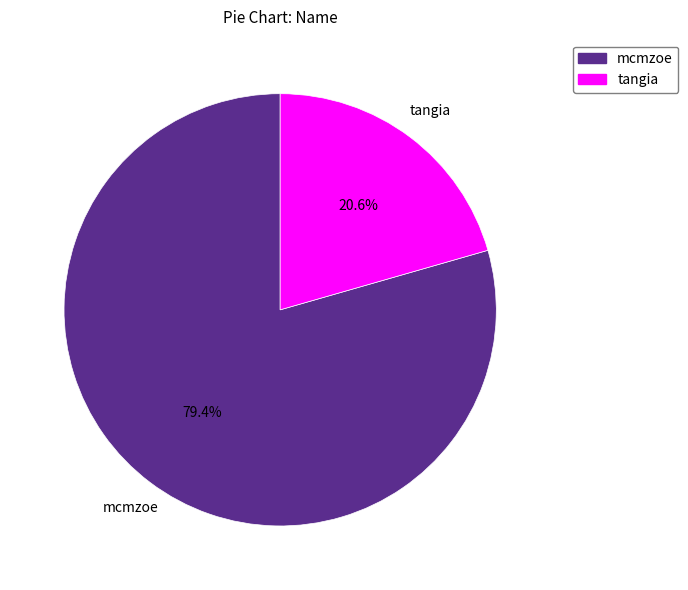

Does any single category account for the majority?

Yes